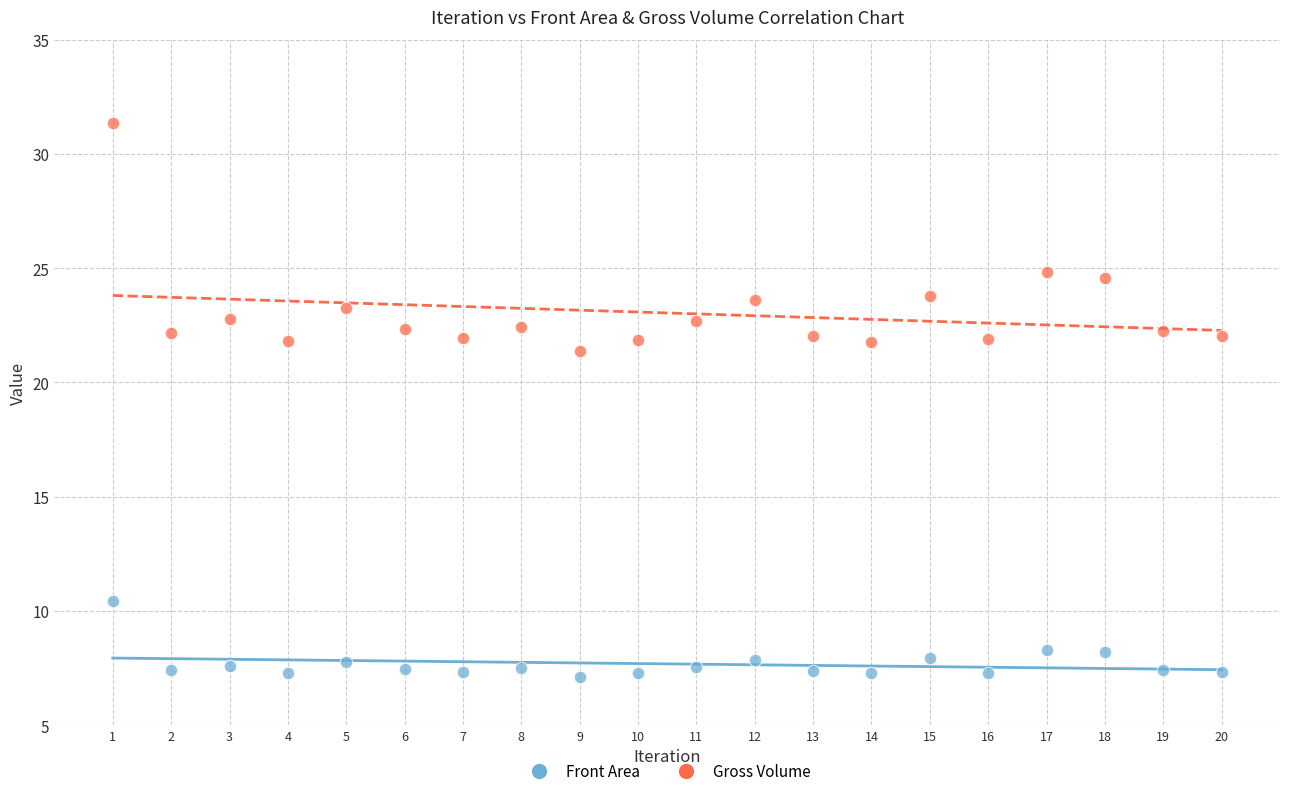

Which series has the largest Y range (max minus min)?

Gross Volume